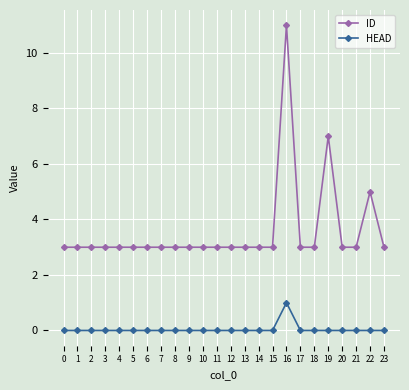

Which series has the widest spread of values?

ID